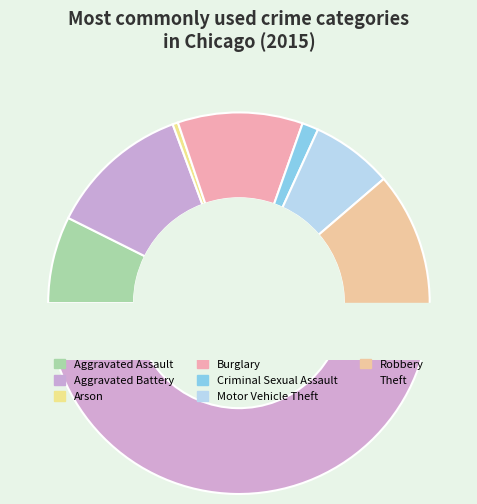

Is Burglary the majority of the pie?

No